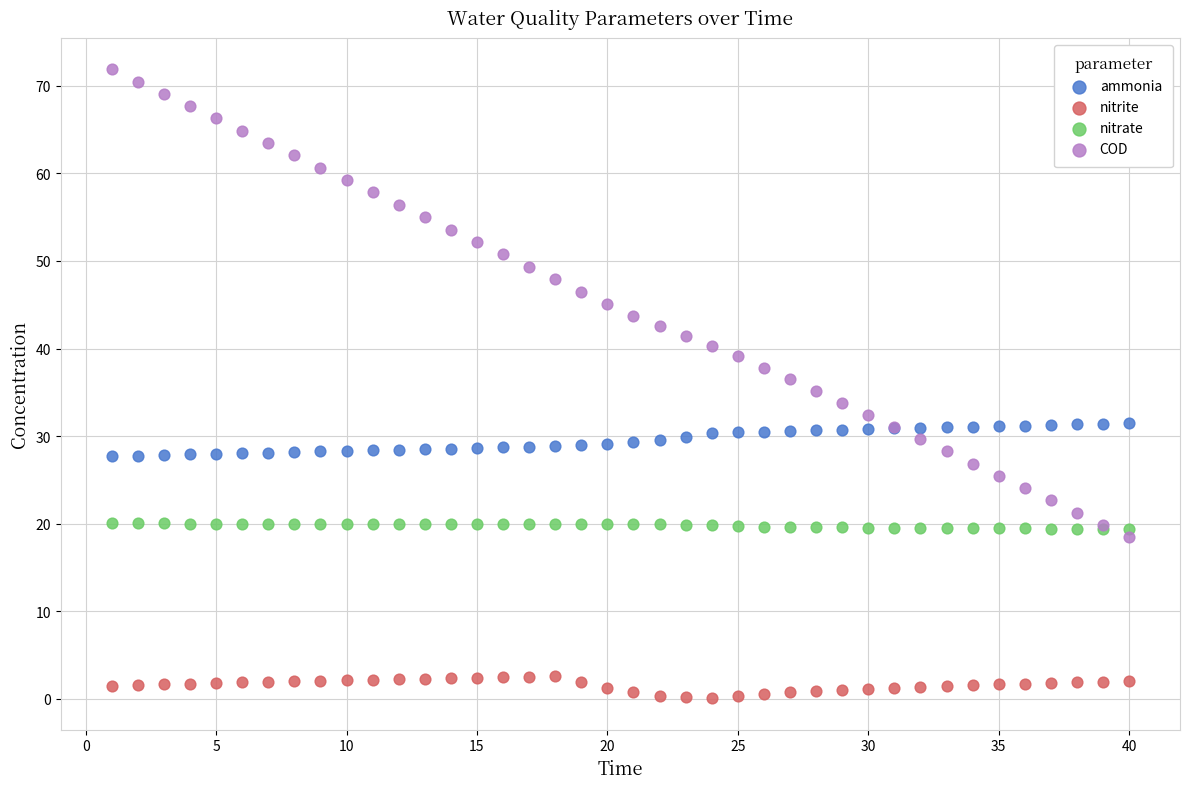

Which series contains the lowest Y value?

nitrite